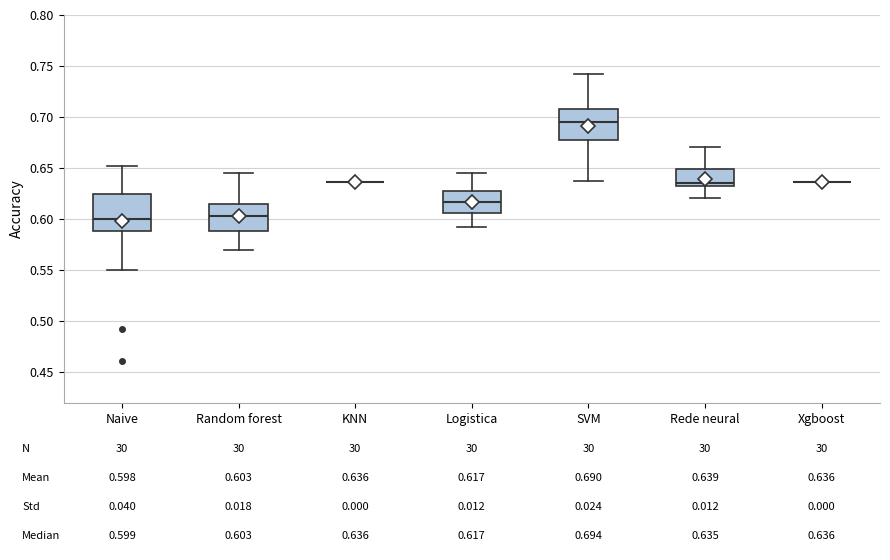

Comparing the boxes themselves (not the whiskers), which one is the tallest?

Naive